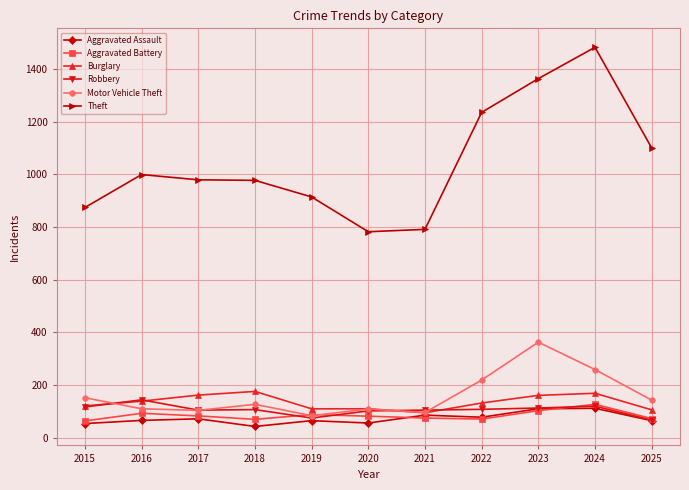

How many categories are shown in the chart?

11